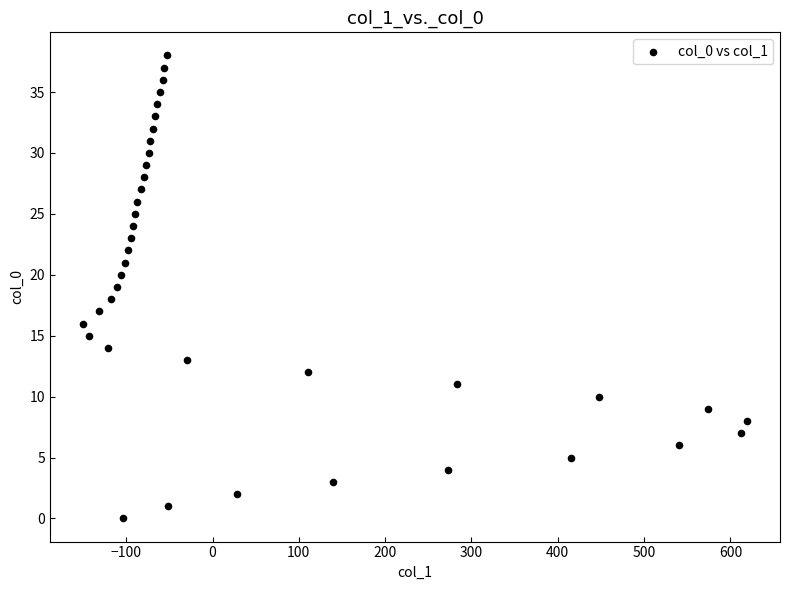

What is the range of X values (max minus min)?

769